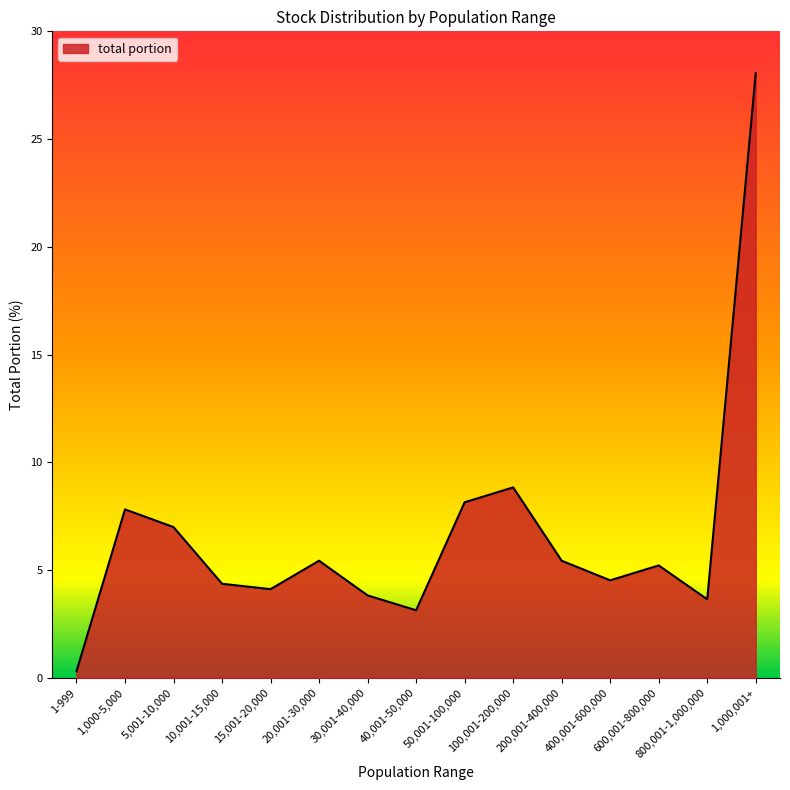

What is the approximate value at 100,001-200,000?

8.8